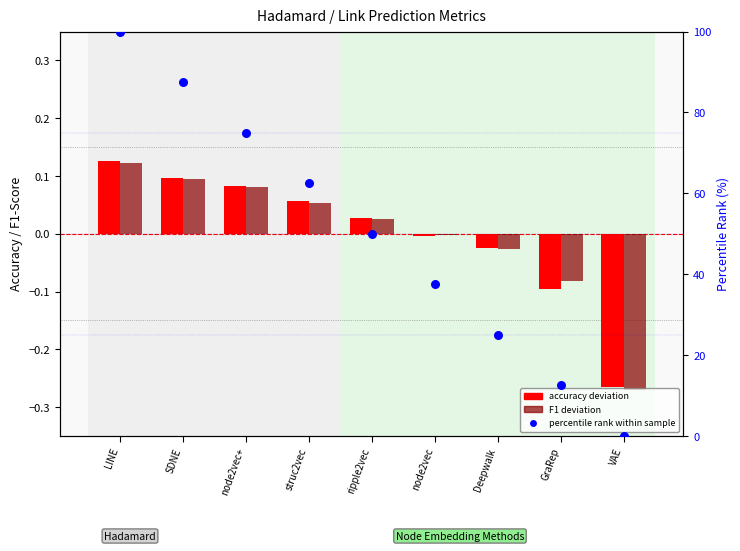

Which series contains the lowest Y value?

F1 deviation